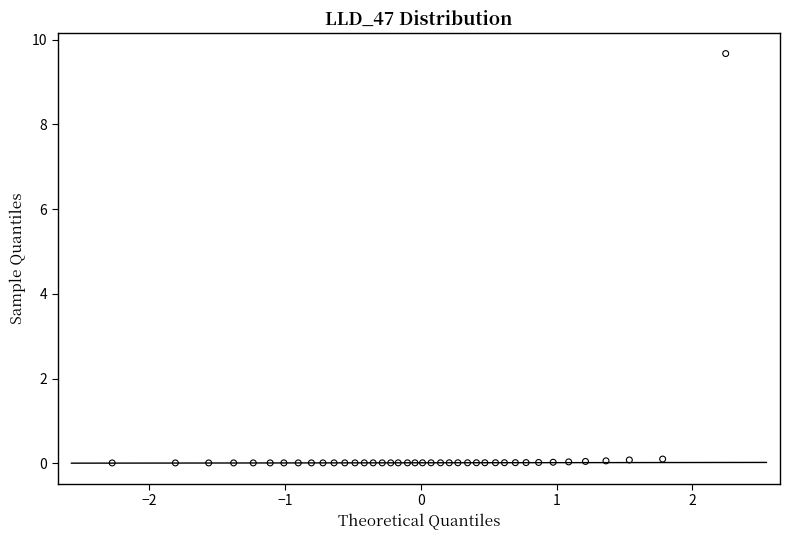

What is the range of Y values (max minus min)?

9.7